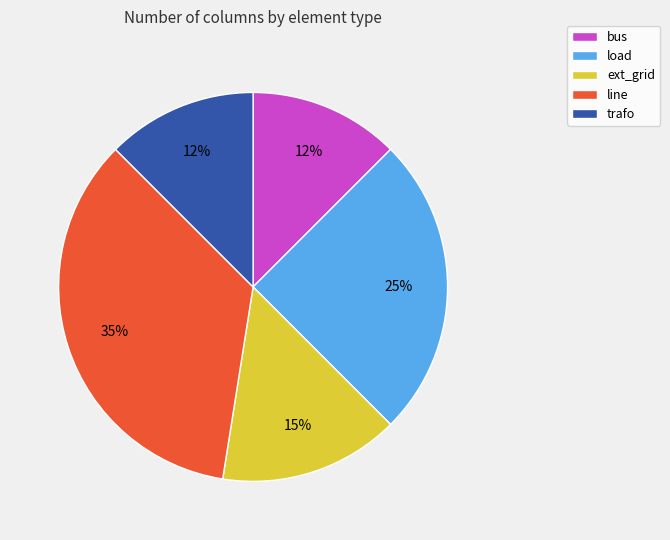

Count the number of slices in the pie.

5